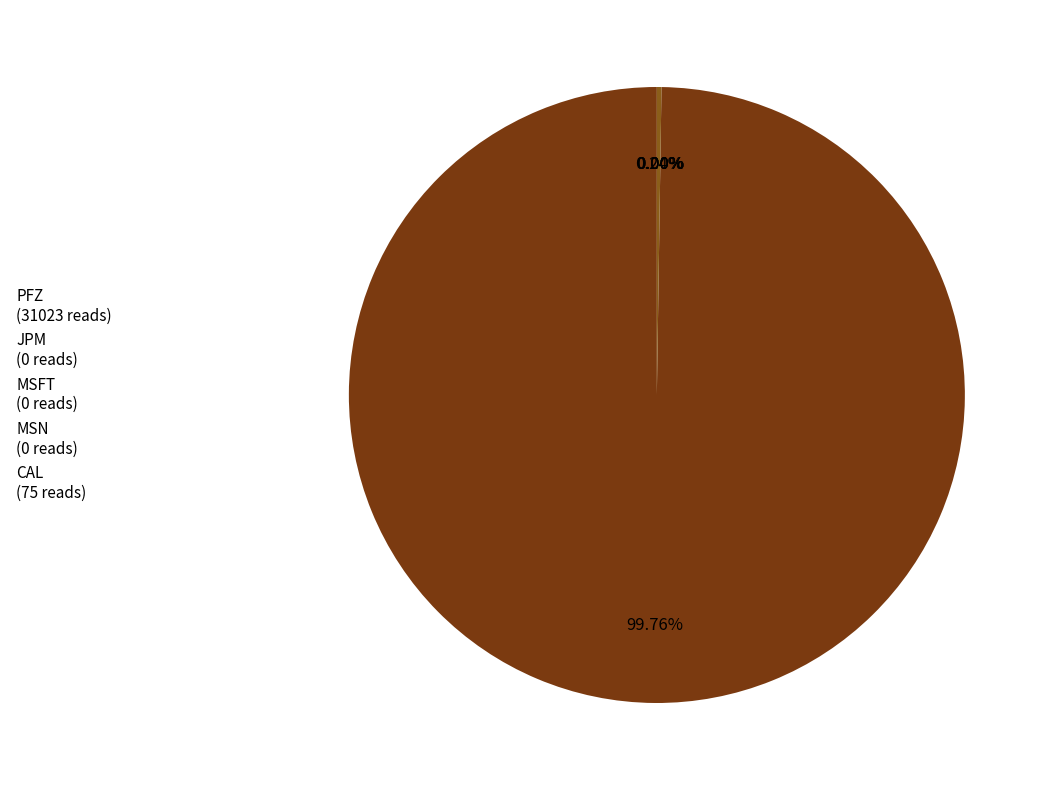

Rank the categories by value from lowest to highest.

JPM, MSFT, MSN, CAL, PFZ